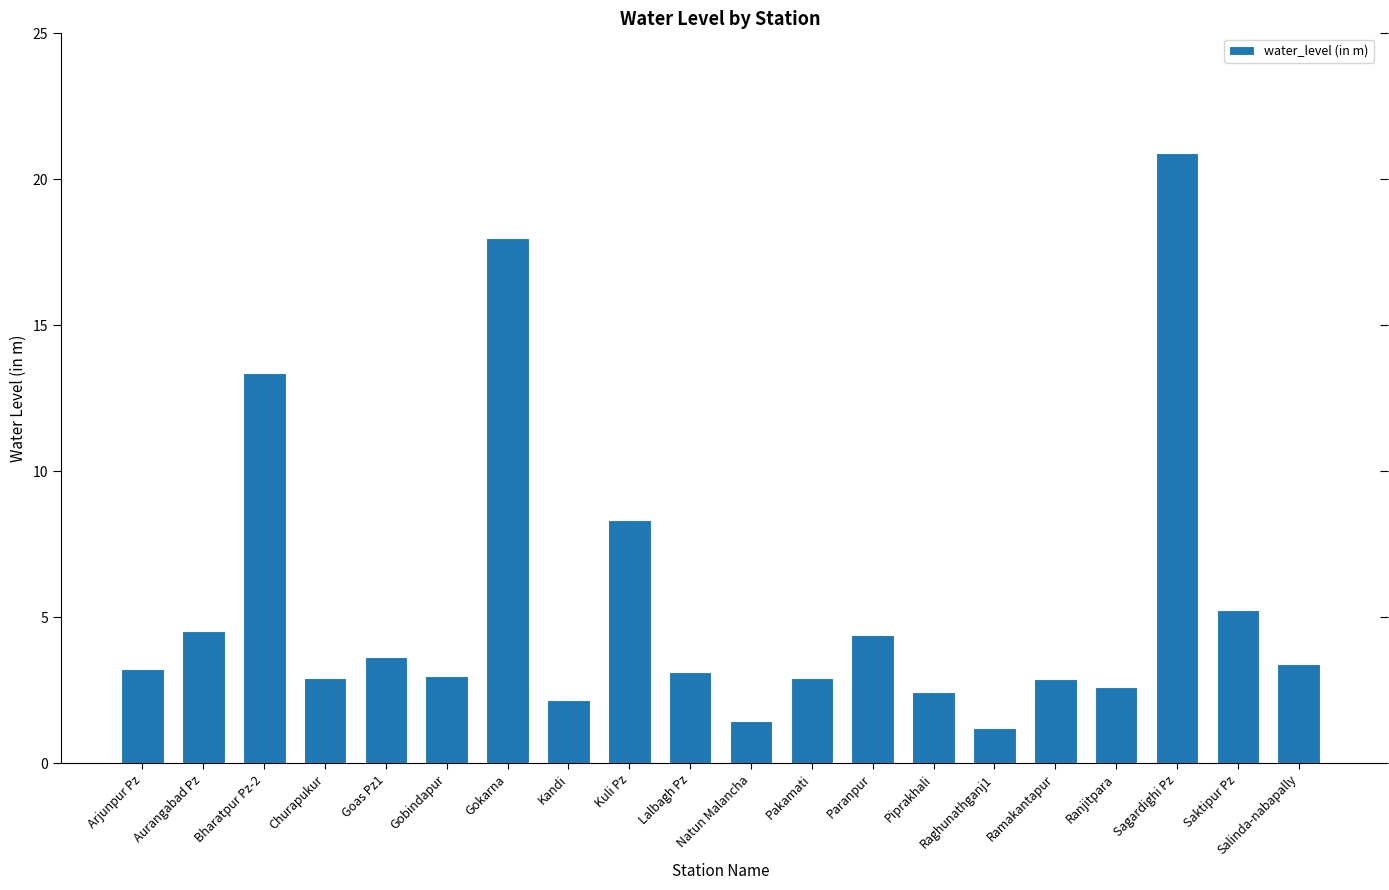

Is it true that the value at Sagardighi Pz is 9.1?

False